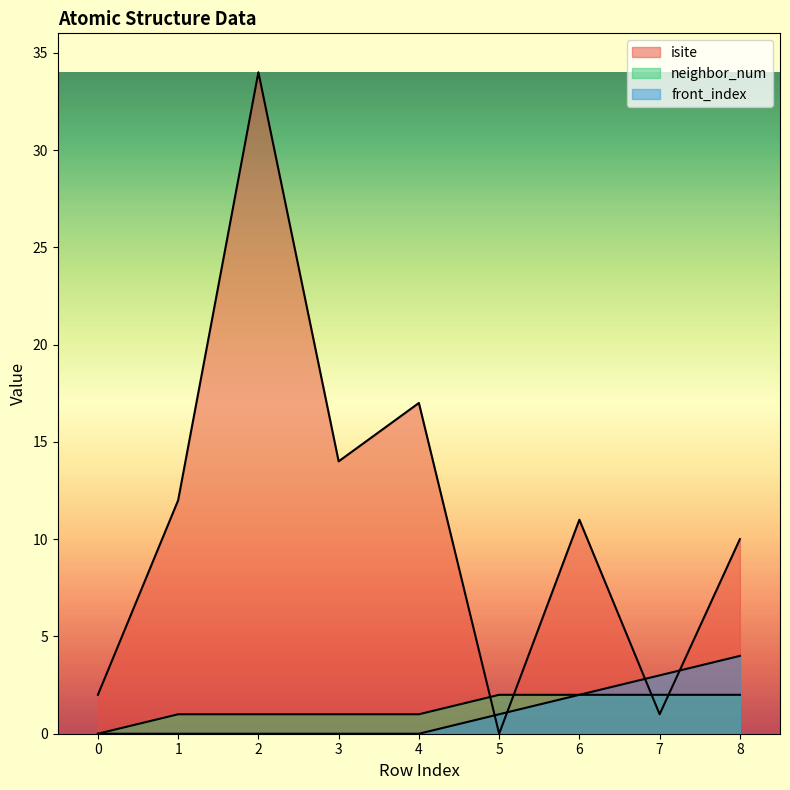

At how many categories does at least one series exceed 30?

1